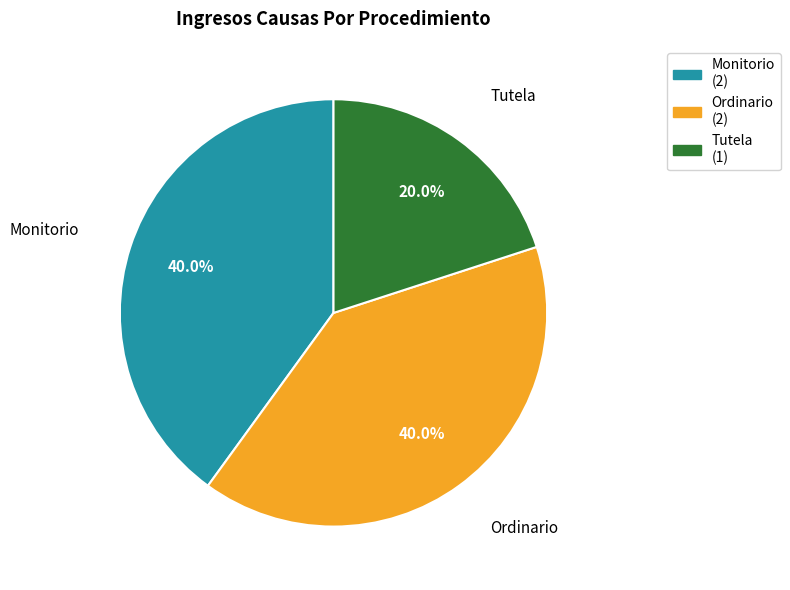

To the nearest percent, what is the combined percentage of Tutela and Monitorio?

60%